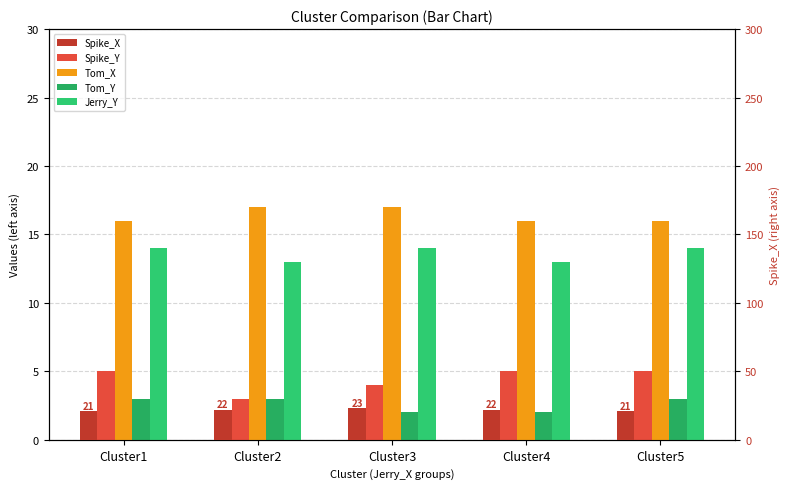

At which label does Spike_X reach its minimum?

Cluster1